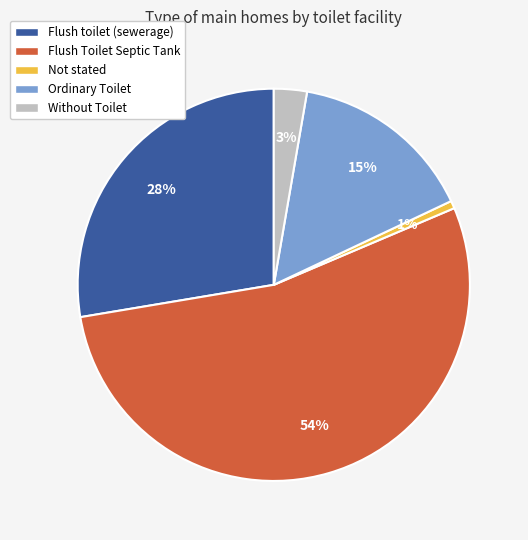

Is the sum of Flush Toilet Septic Tank and Ordinary Toilet greater than half?

Yes